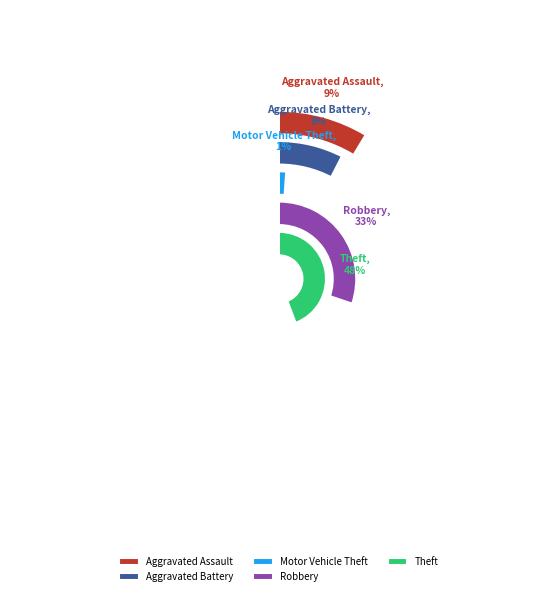

To the nearest percent, what portion does Aggravated Battery represent?

8%